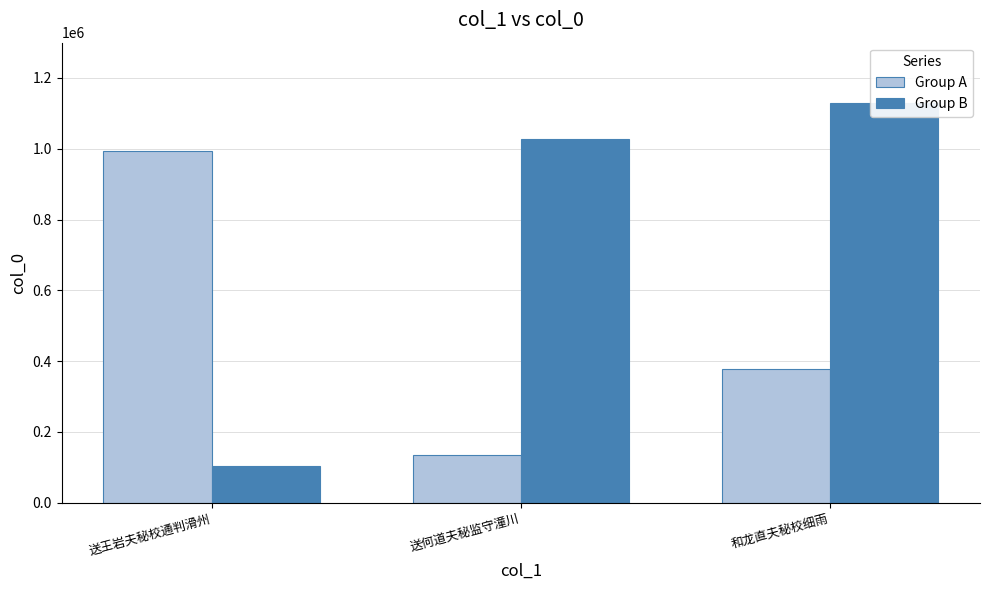

Where does the Group B series first go above 1028141?

和龙直夫秘校细雨